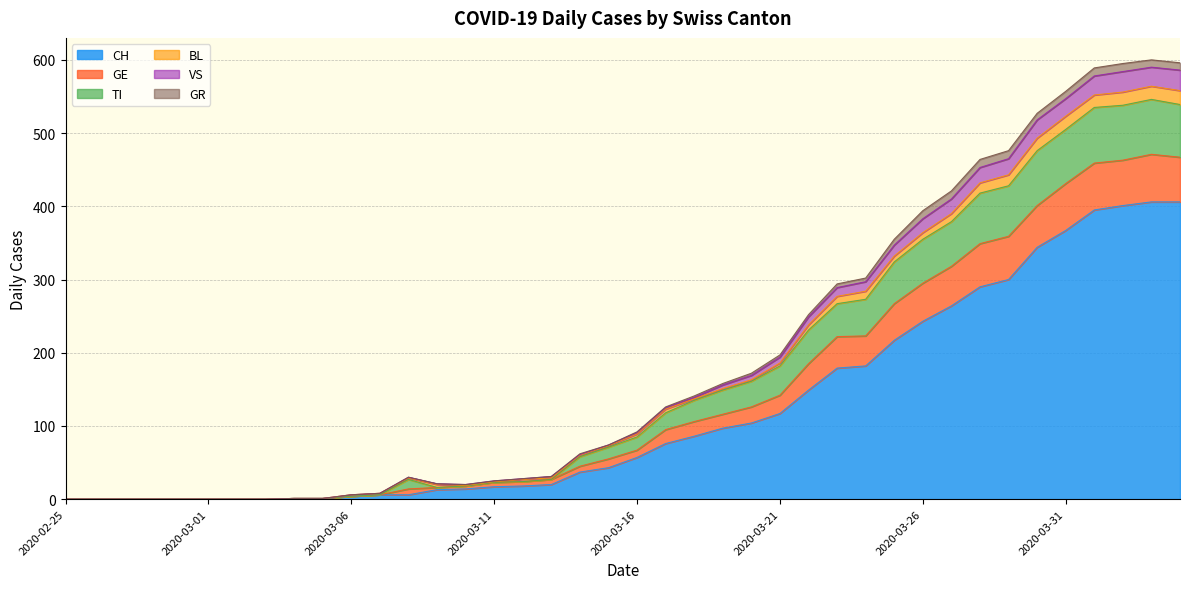

At which label does CH reach its peak?

2020-04-03